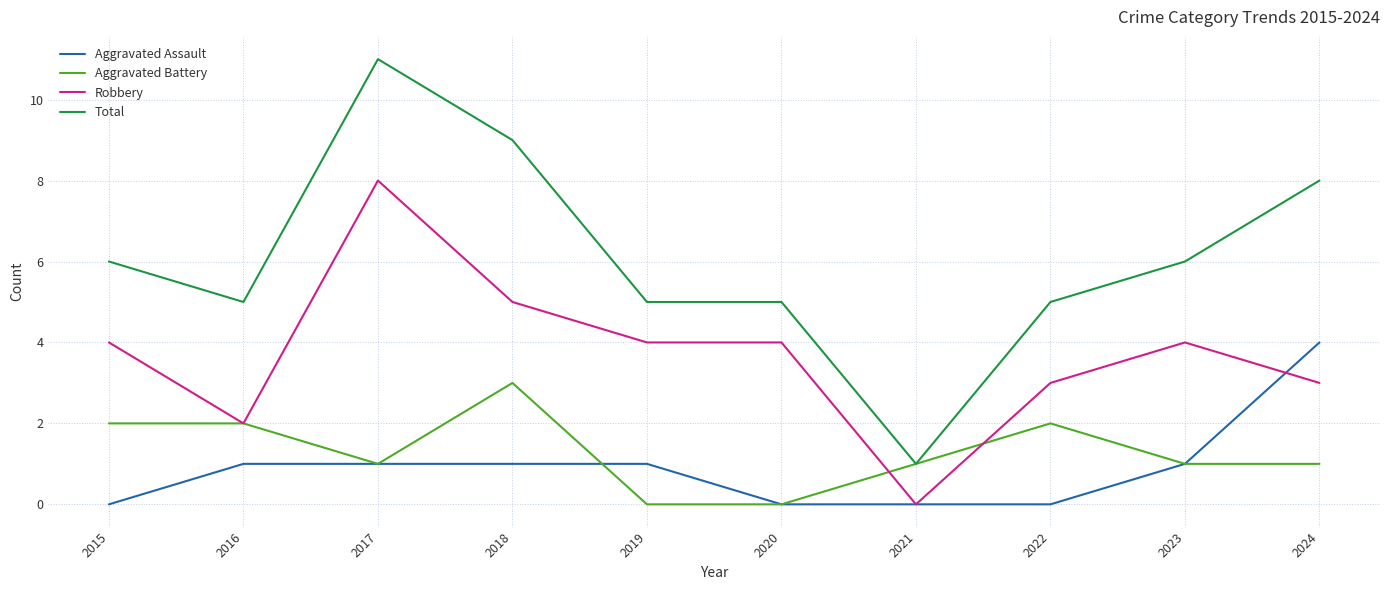

At which category does Robbery reach its first local valley?

2016